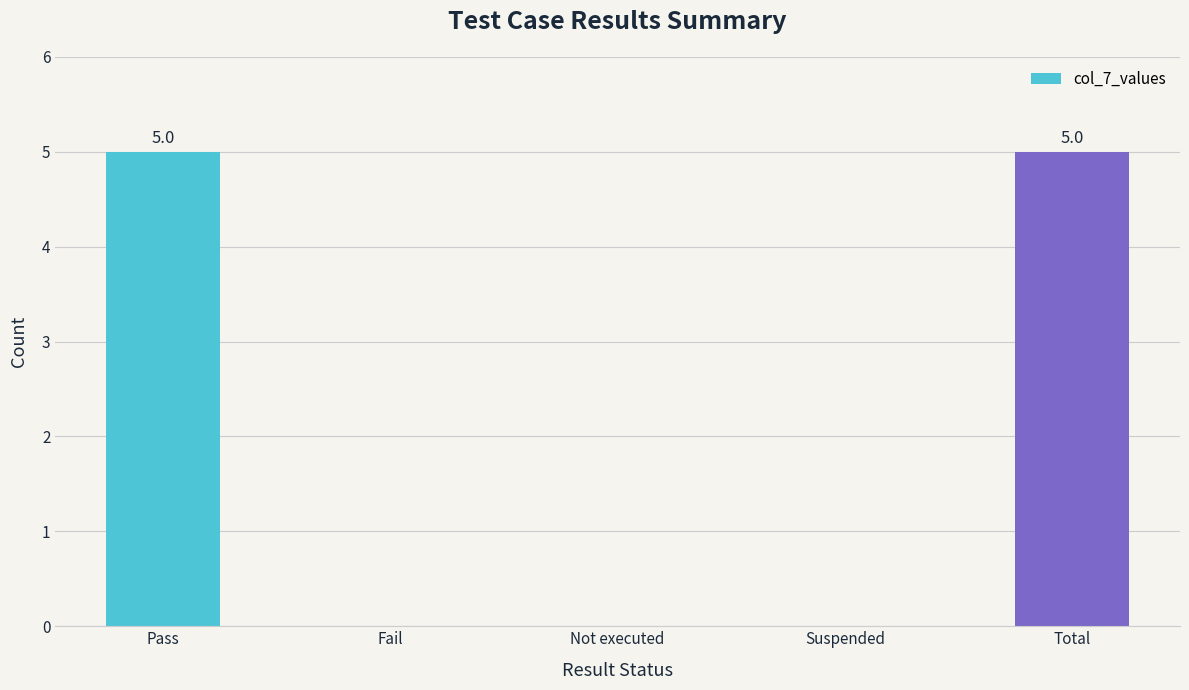

What is the average value?

2